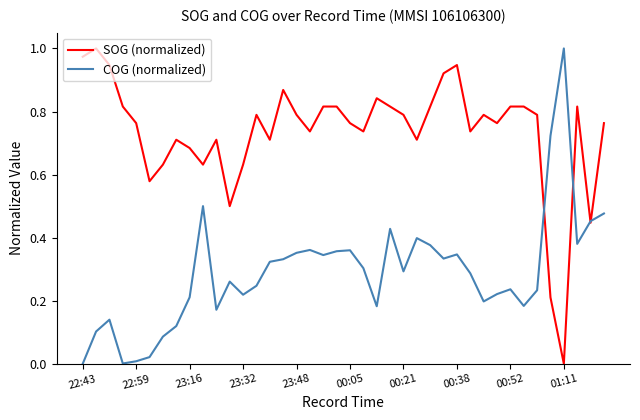

True or false: COG (normalized) and SOG (normalized) cross at least once.

True